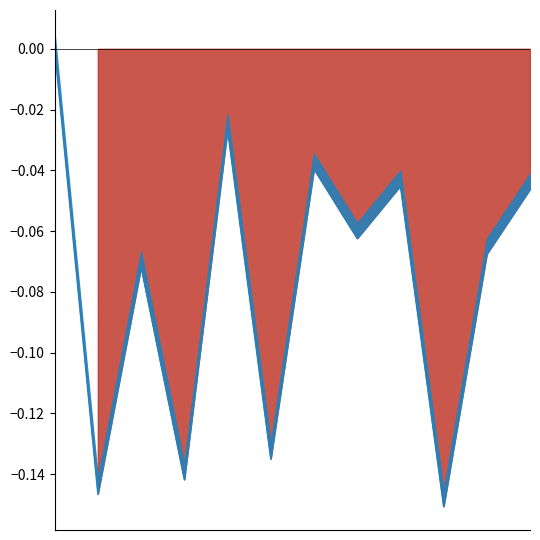

Does the chart display data point markers on the line(s)?

No